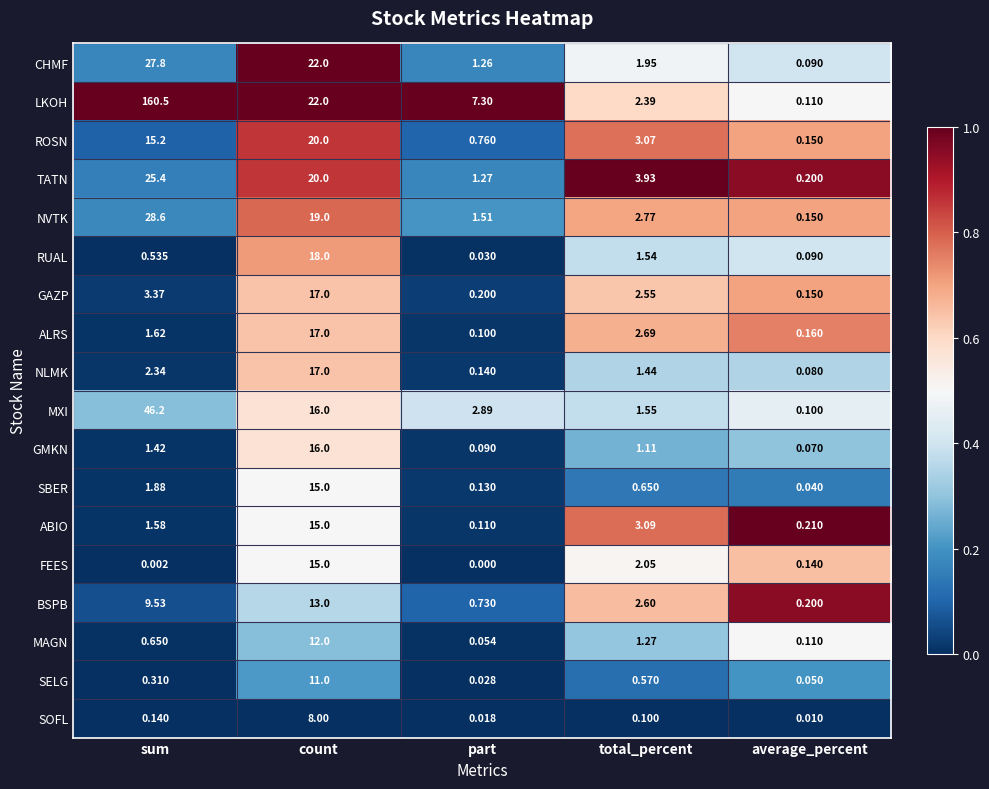

Which series has the largest total across all categories?

LKOH